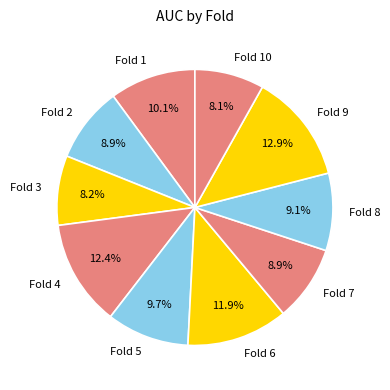

Which has a higher value, Fold 5 or Fold 7?

Fold 5